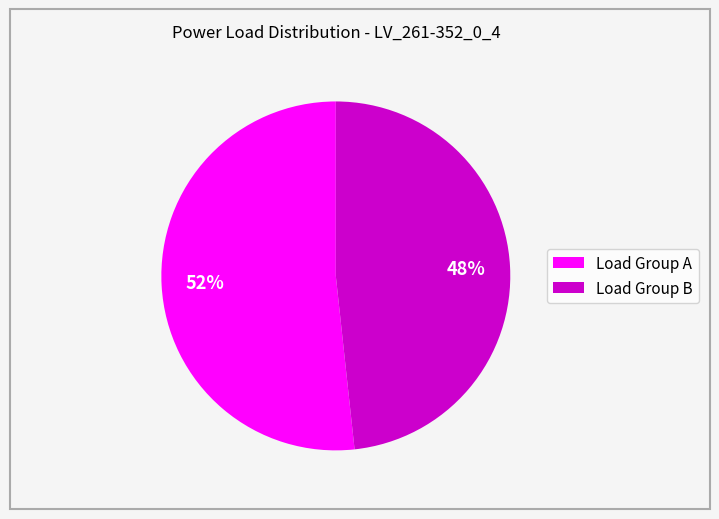

To the nearest percent, what is the average slice percentage?

50%